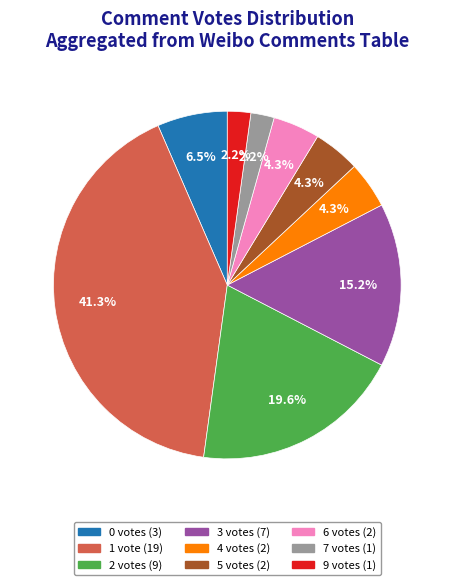

Is there a majority slice in this chart?

No